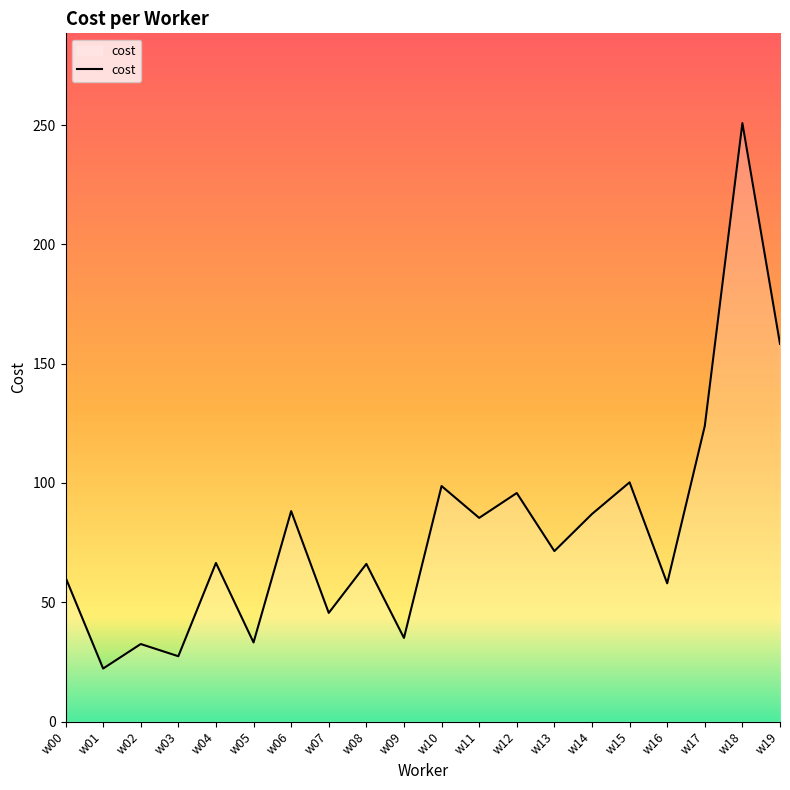

What is the average value?

80.3